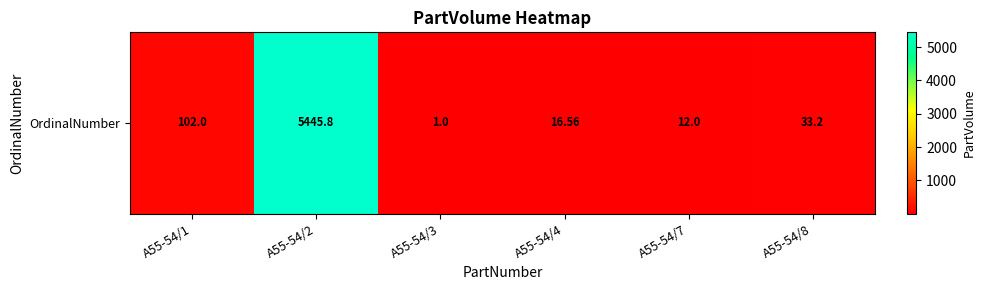

Which category has the highest value across all series?

A55-54/2